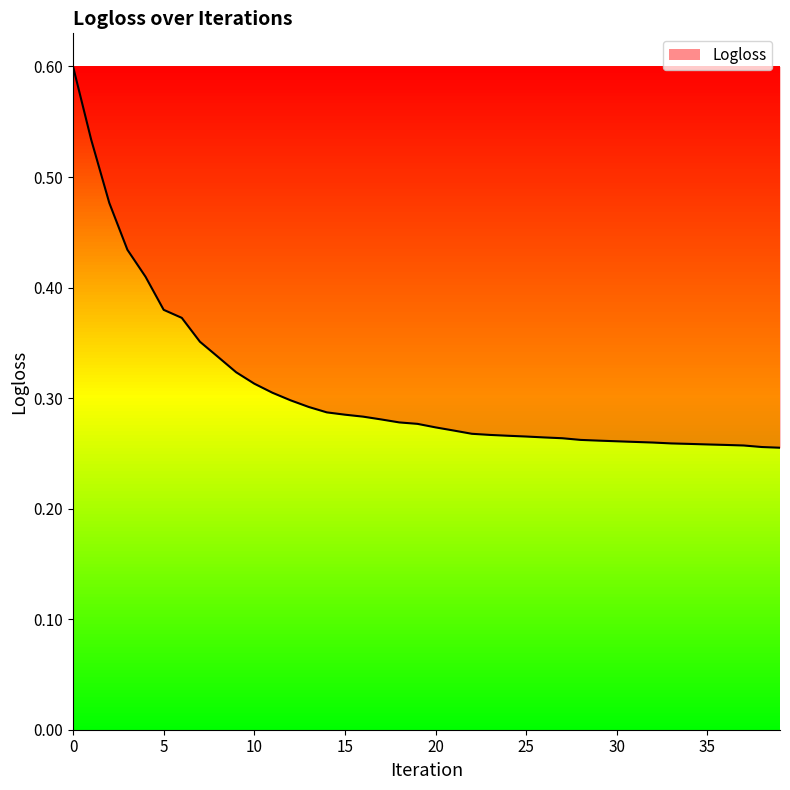

What is the maximum value shown in the chart?

0.6